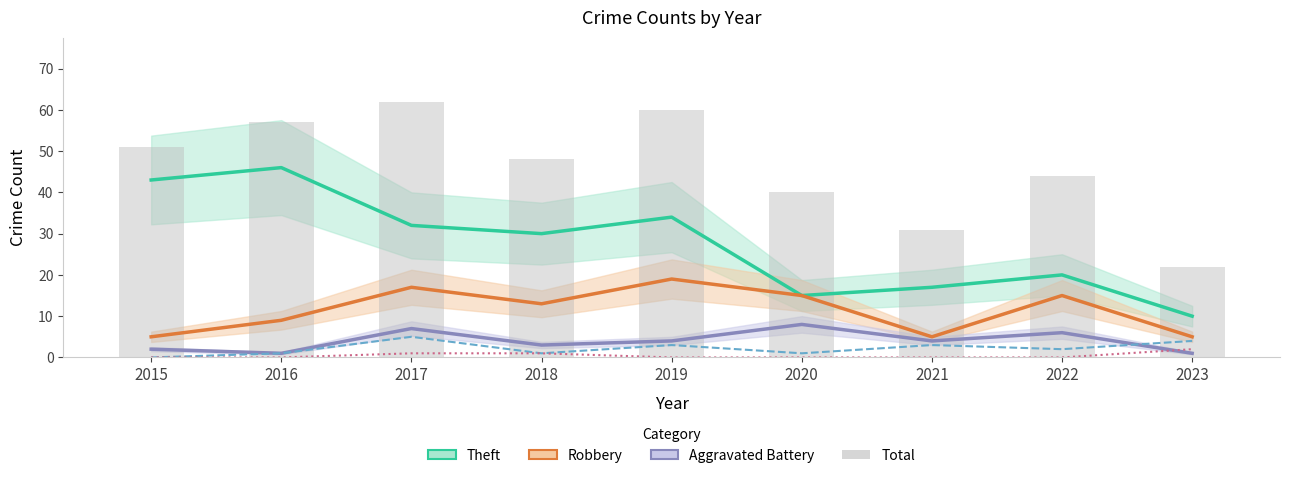

At which category is the sum across all series the highest?

2017